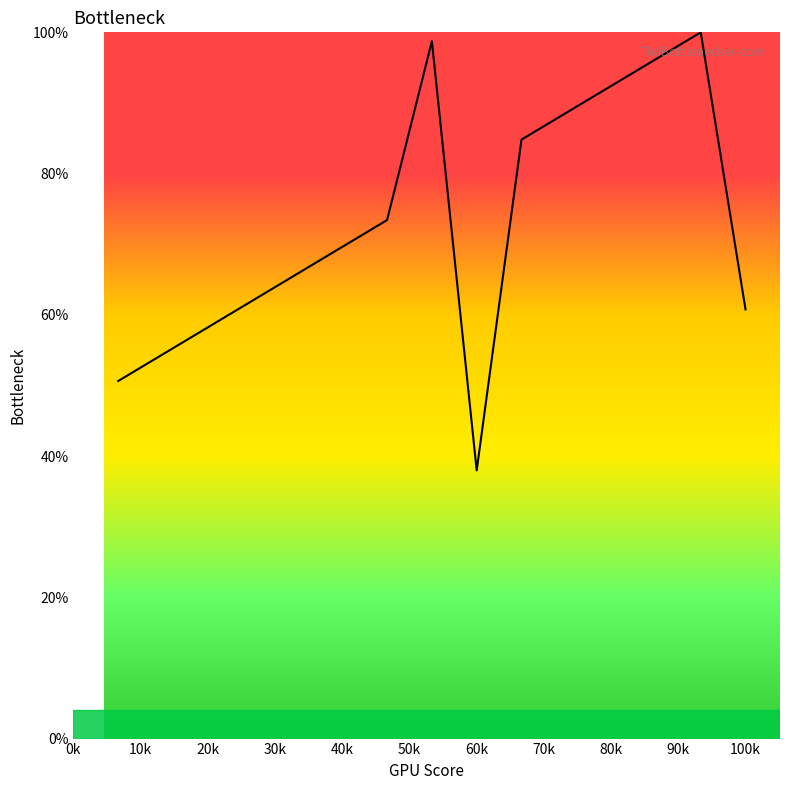

Does the chart have visible grid lines?

No